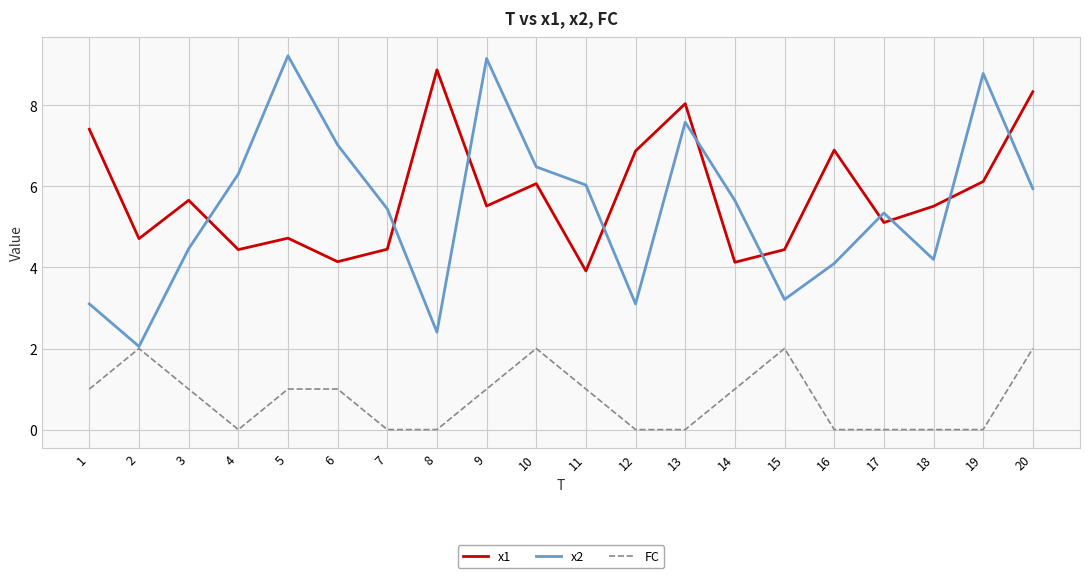

Rank the series at 9 from lowest to highest value.

FC, x1, x2